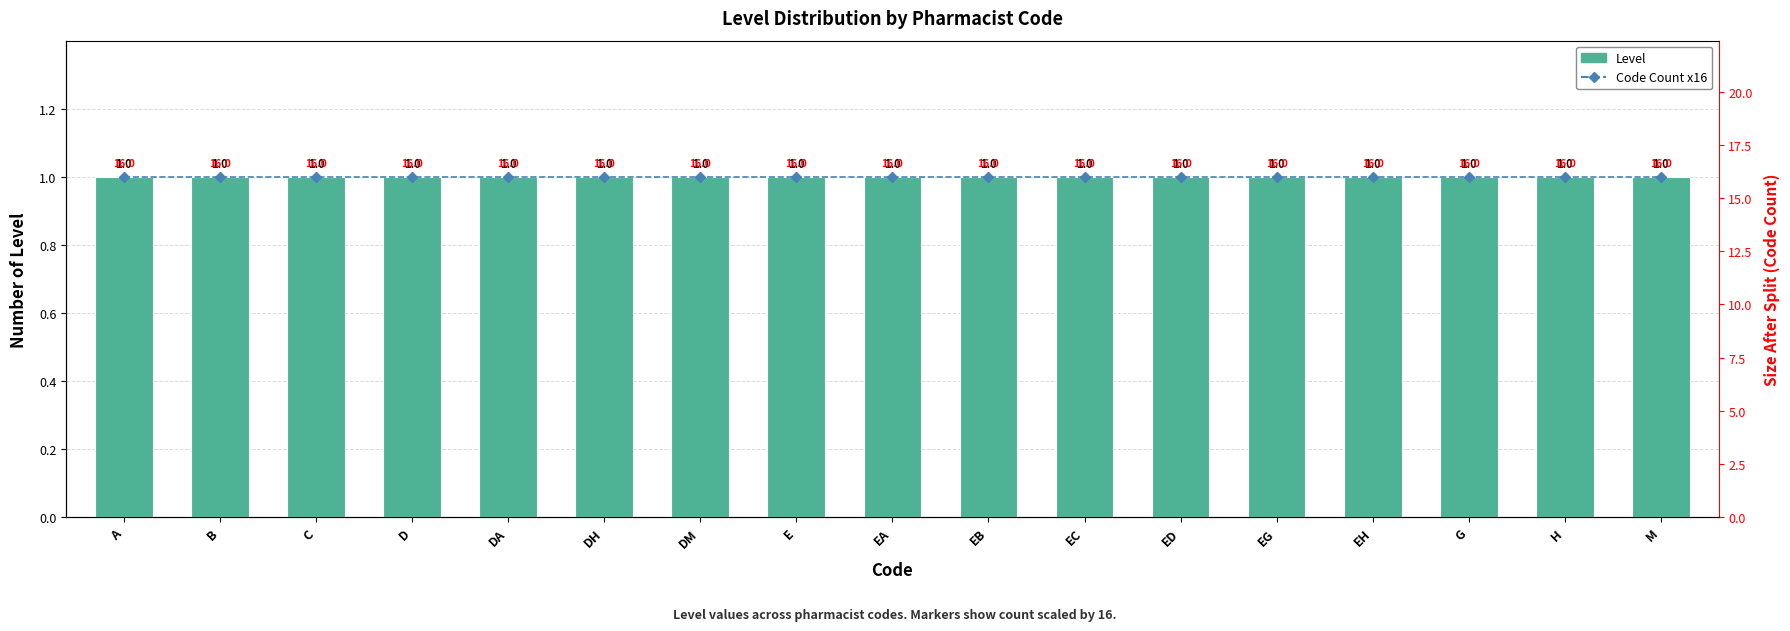

The Code Count x16 series shows 16 at DM. True or false?

True